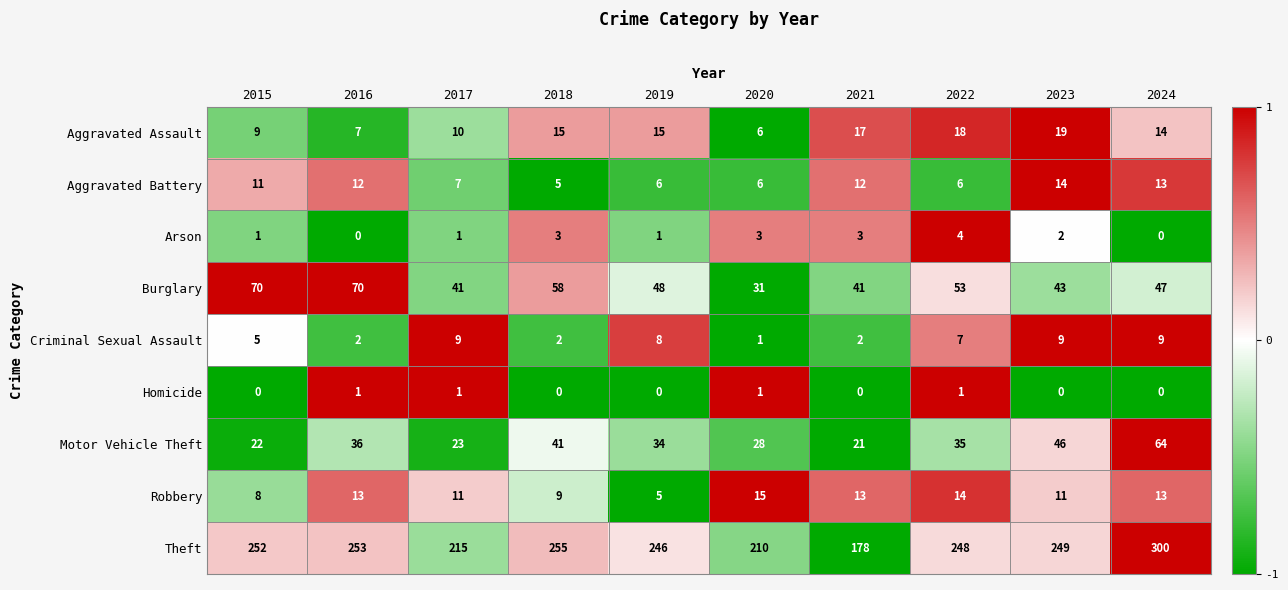

Is it true that Aggravated Battery equals 10 at 2020?

False